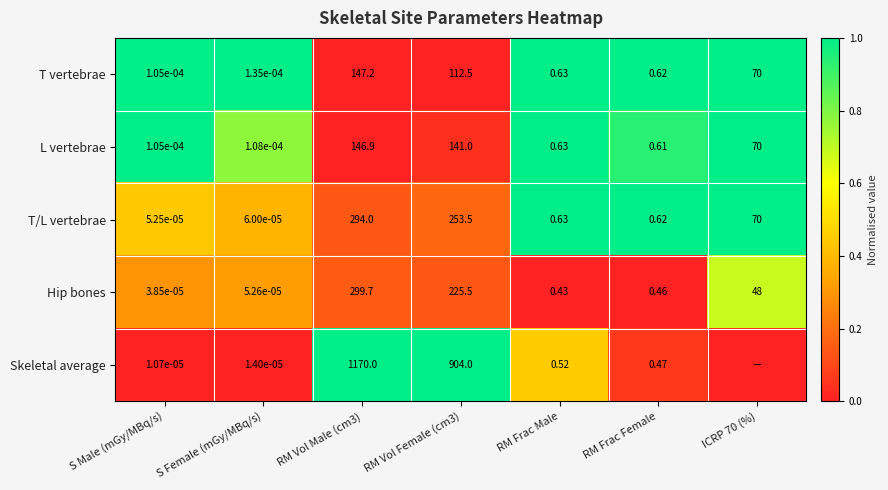

Is the value of T/L vertebrae at RM Vol Female (cm3) greater than the value of T vertebrae at S Male (mGy/MBq/s)?

Yes